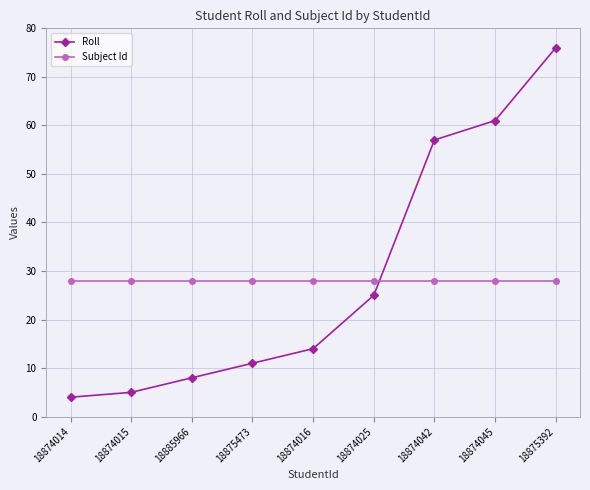

Which series has the largest total across all categories?

Roll